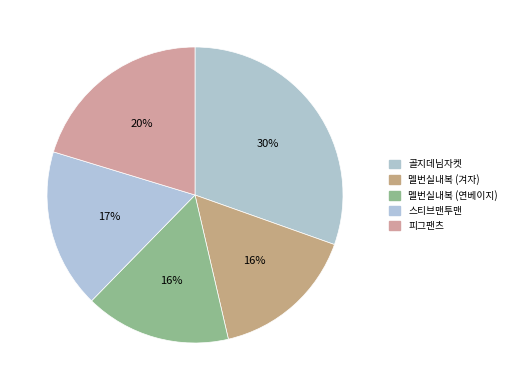

To the nearest percent, what is the average slice percentage?

20%